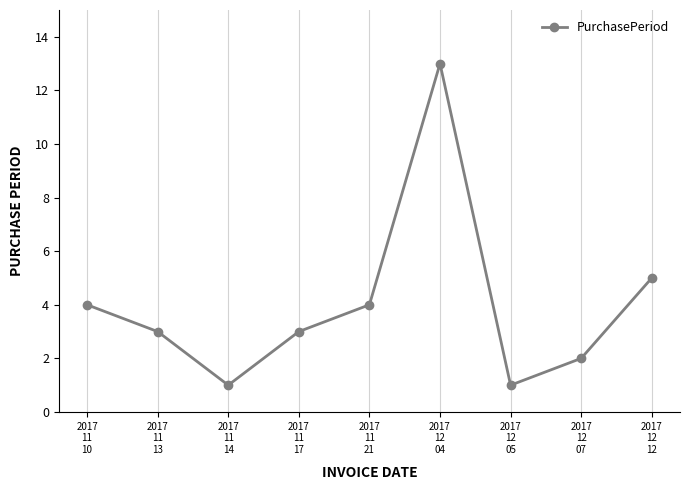

What is the label of the 4th point from the left?

2017
11
17